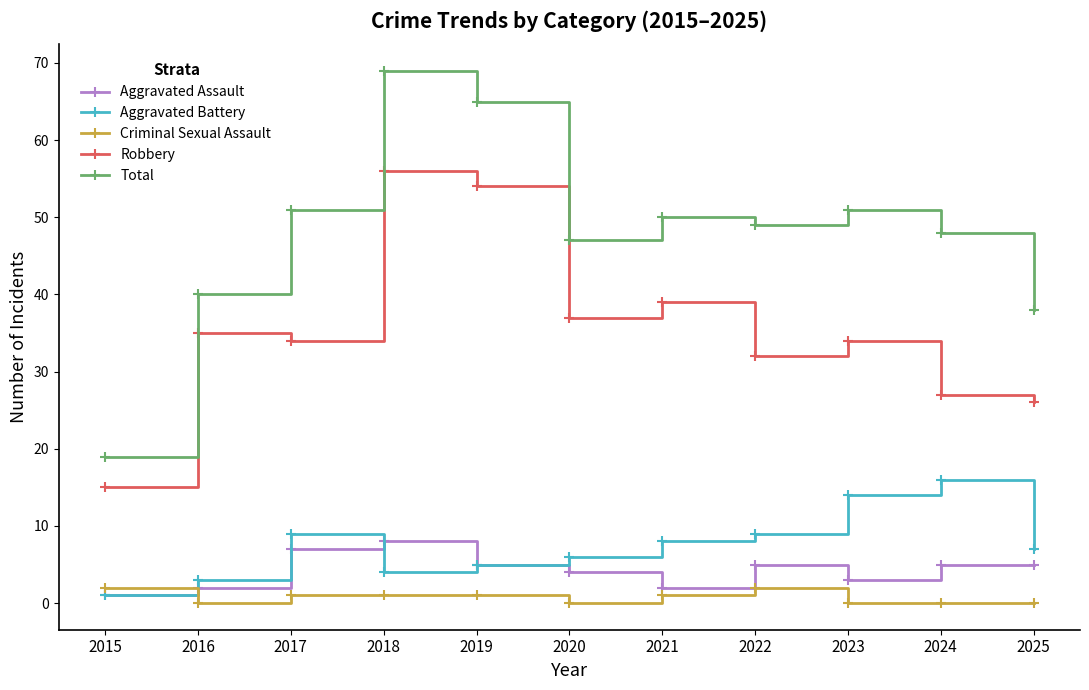

What is the difference between the Aggravated Assault values at 2022 and 2015?

4